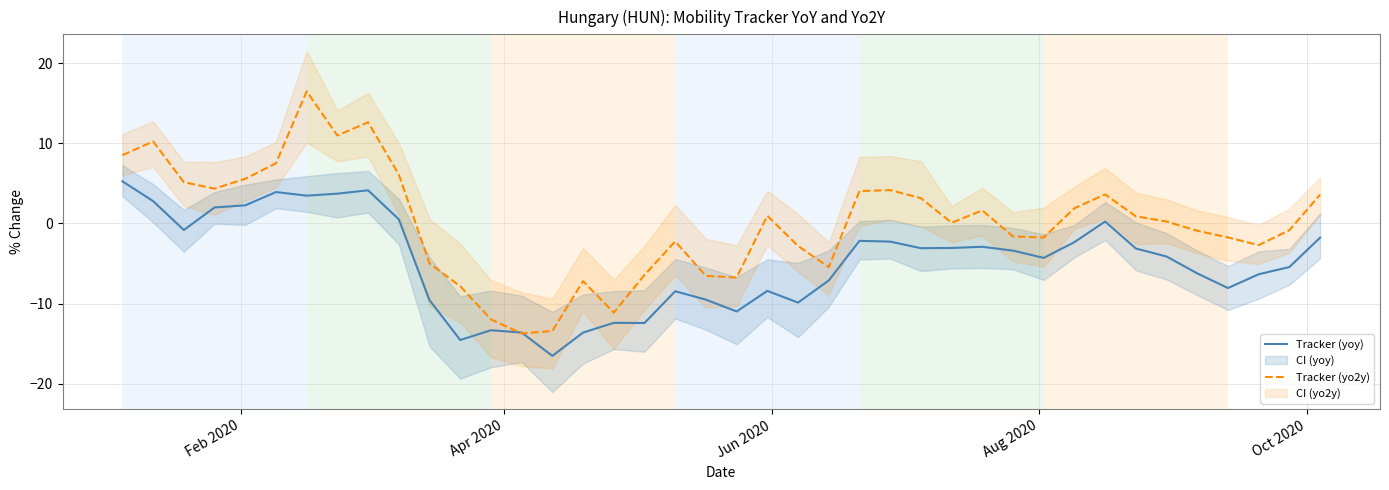

How many lines are shown in the chart?

2